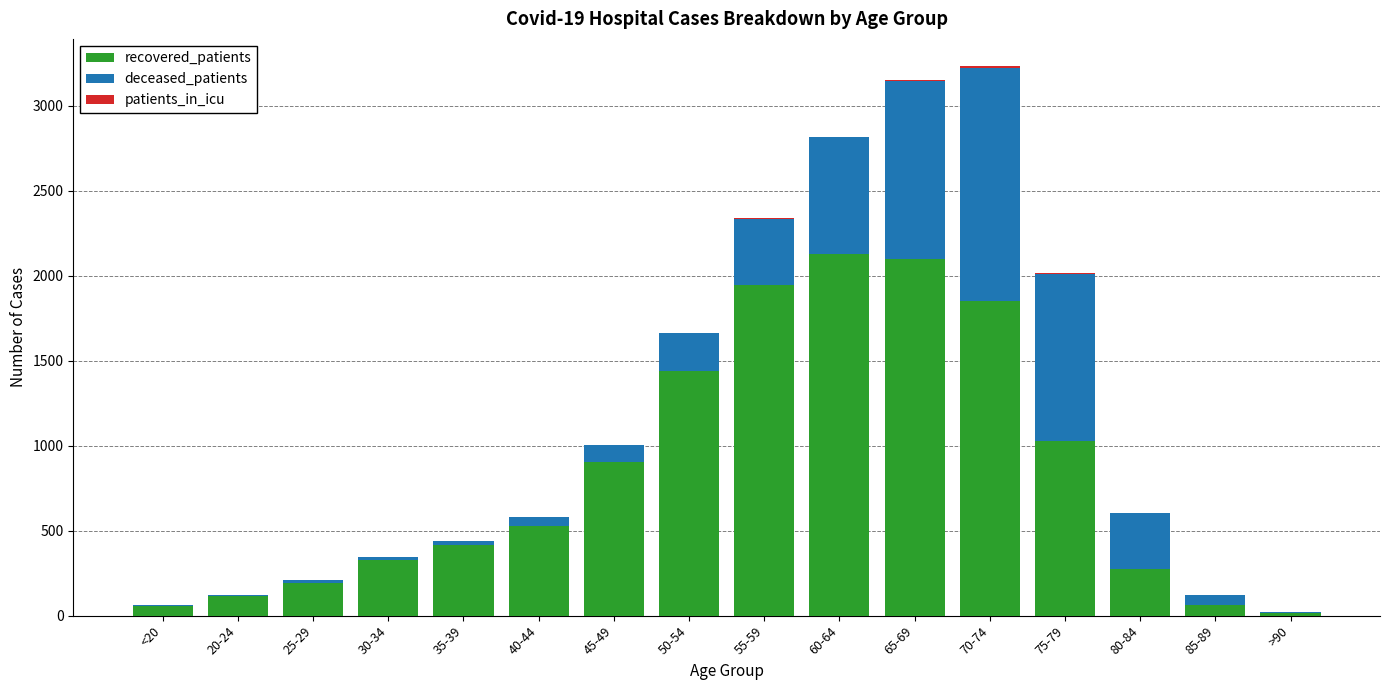

What is the average value of the recovered_patients series?

837